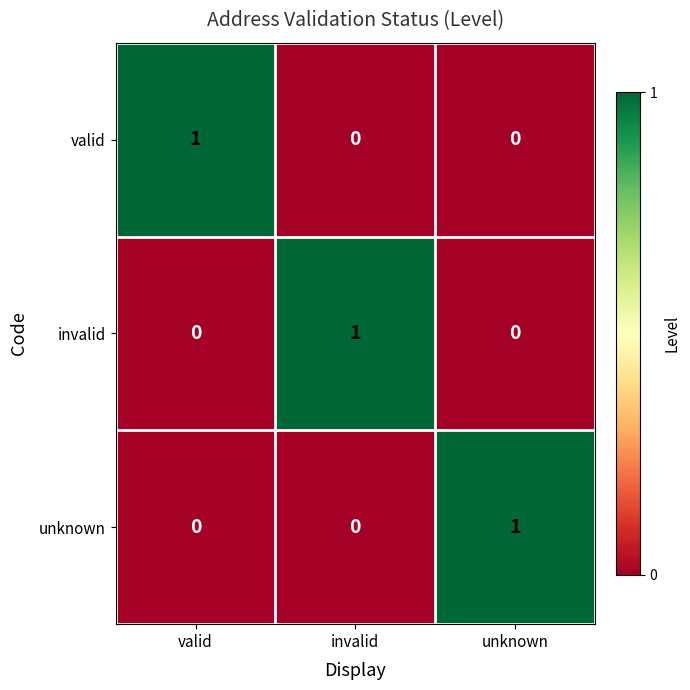

Is the value of invalid at valid greater than the value of unknown at unknown?

No